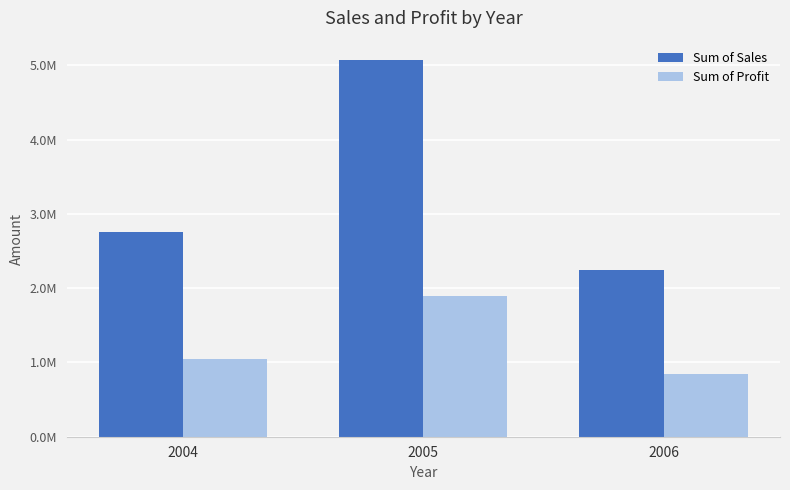

What are all the series names shown in the legend?

Sum of Sales, Sum of Profit